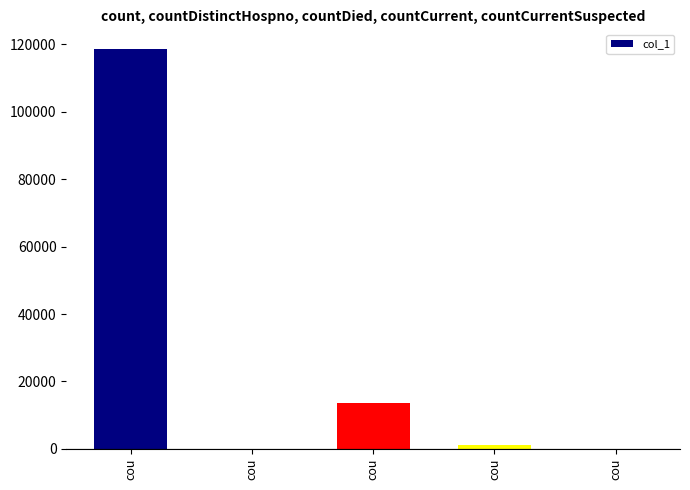

What is the change in value from cou to cou?

-1048